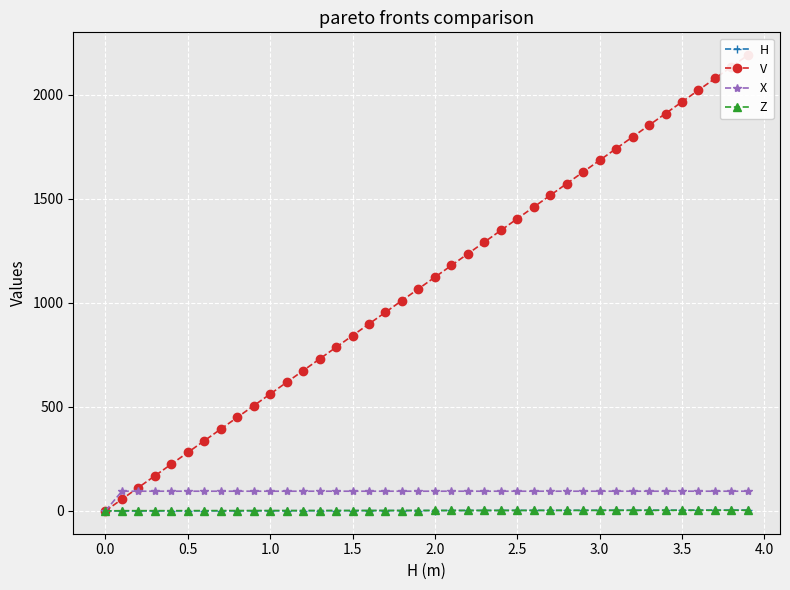

What is the greatest value displayed?

2191.3